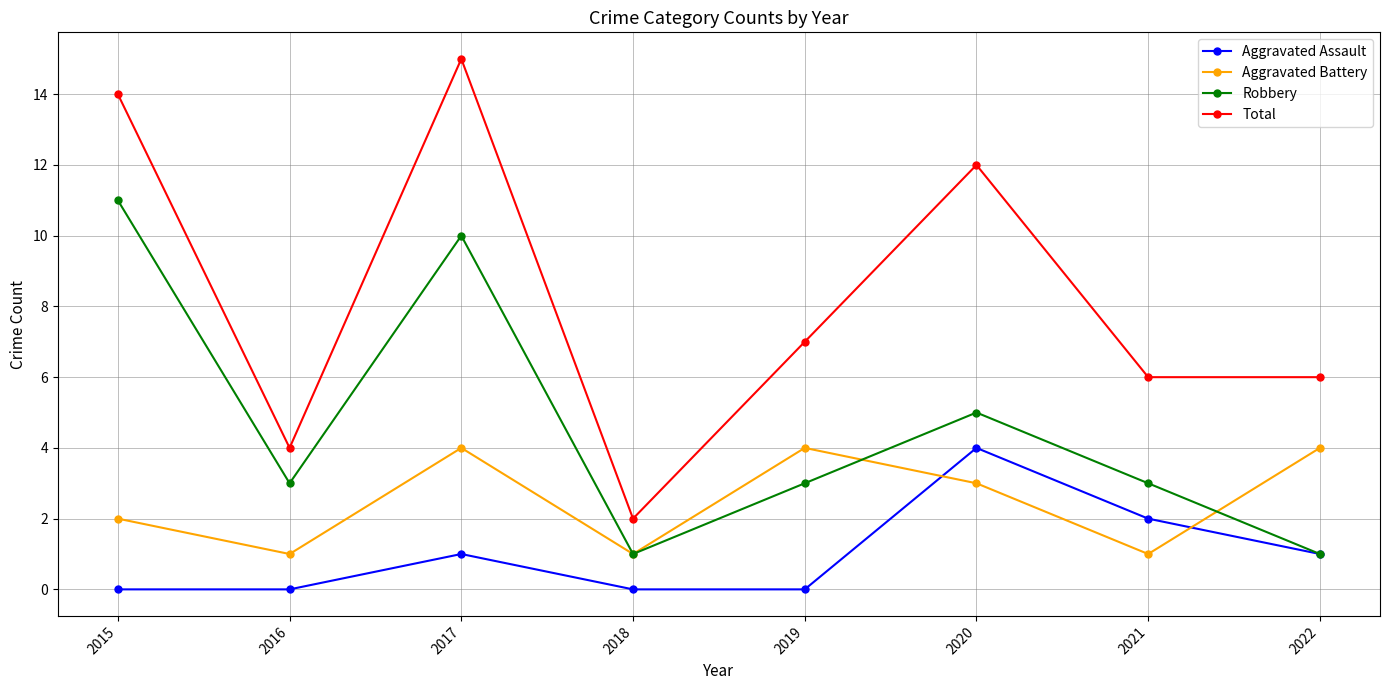

How many values in the Aggravated Battery series are below 3?

4